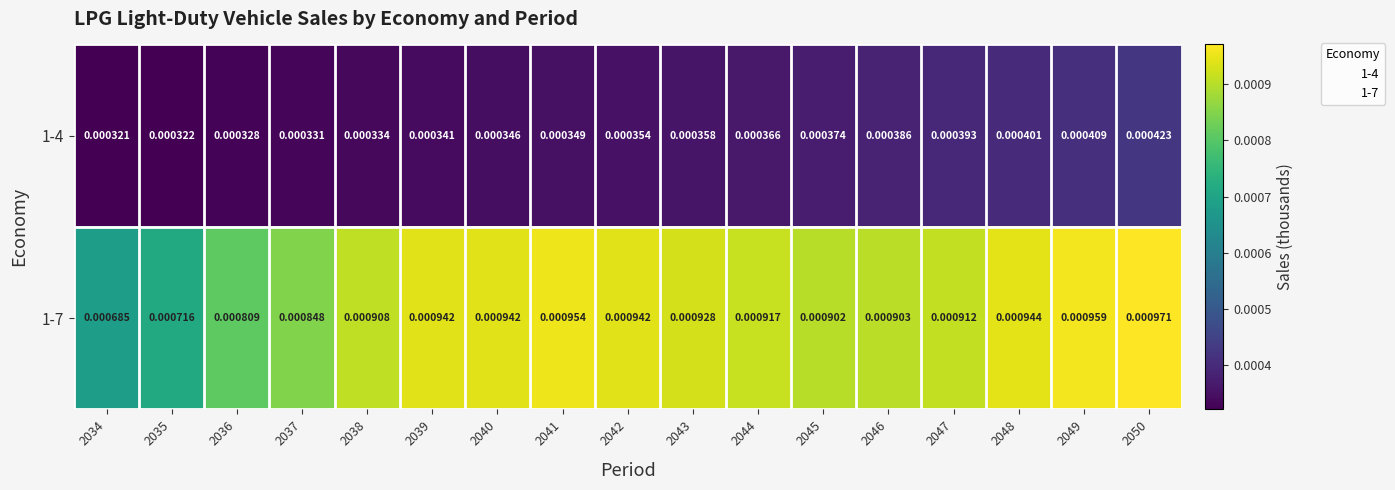

Rank the series at 2040 from highest to lowest value.

1-7, 1-4